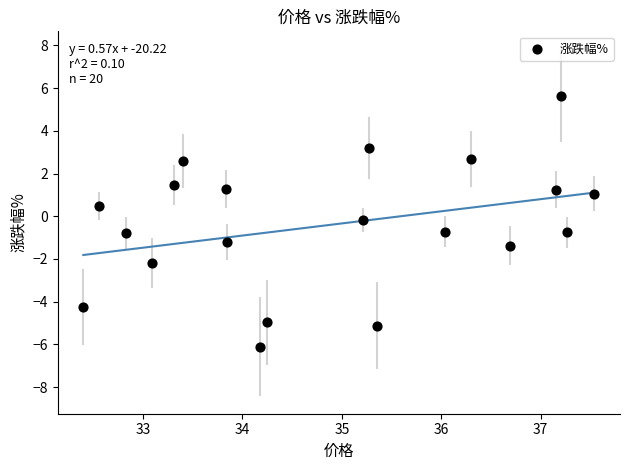

What is the range of X values (max minus min)?

5.1